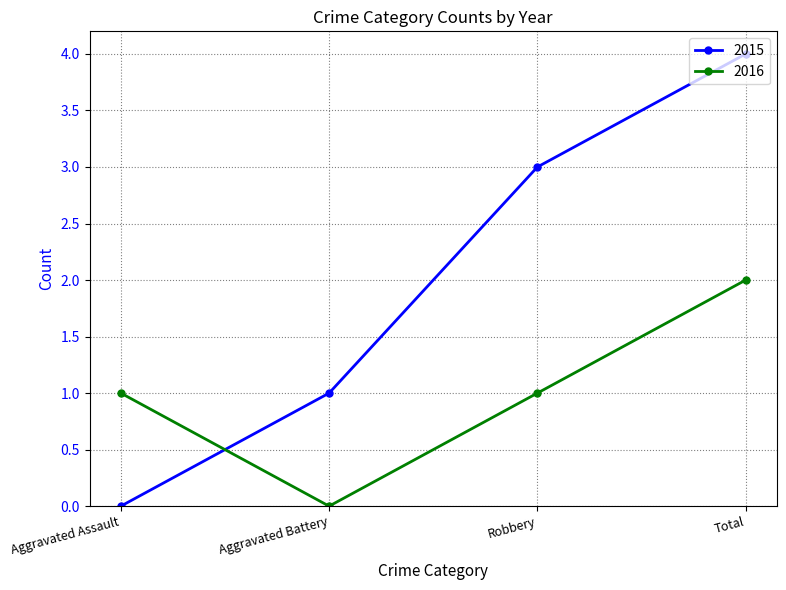

Reading right to left, transcribe all the data shown in this chart.

2015: 4	3	1	0
2016: 2	1	0	1